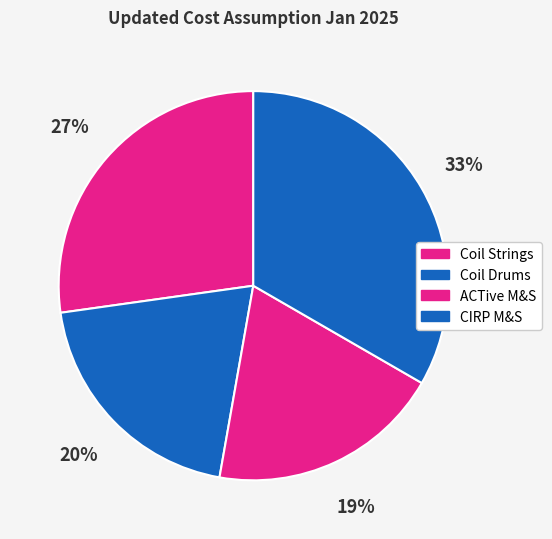

Count the number of slices in the pie.

4